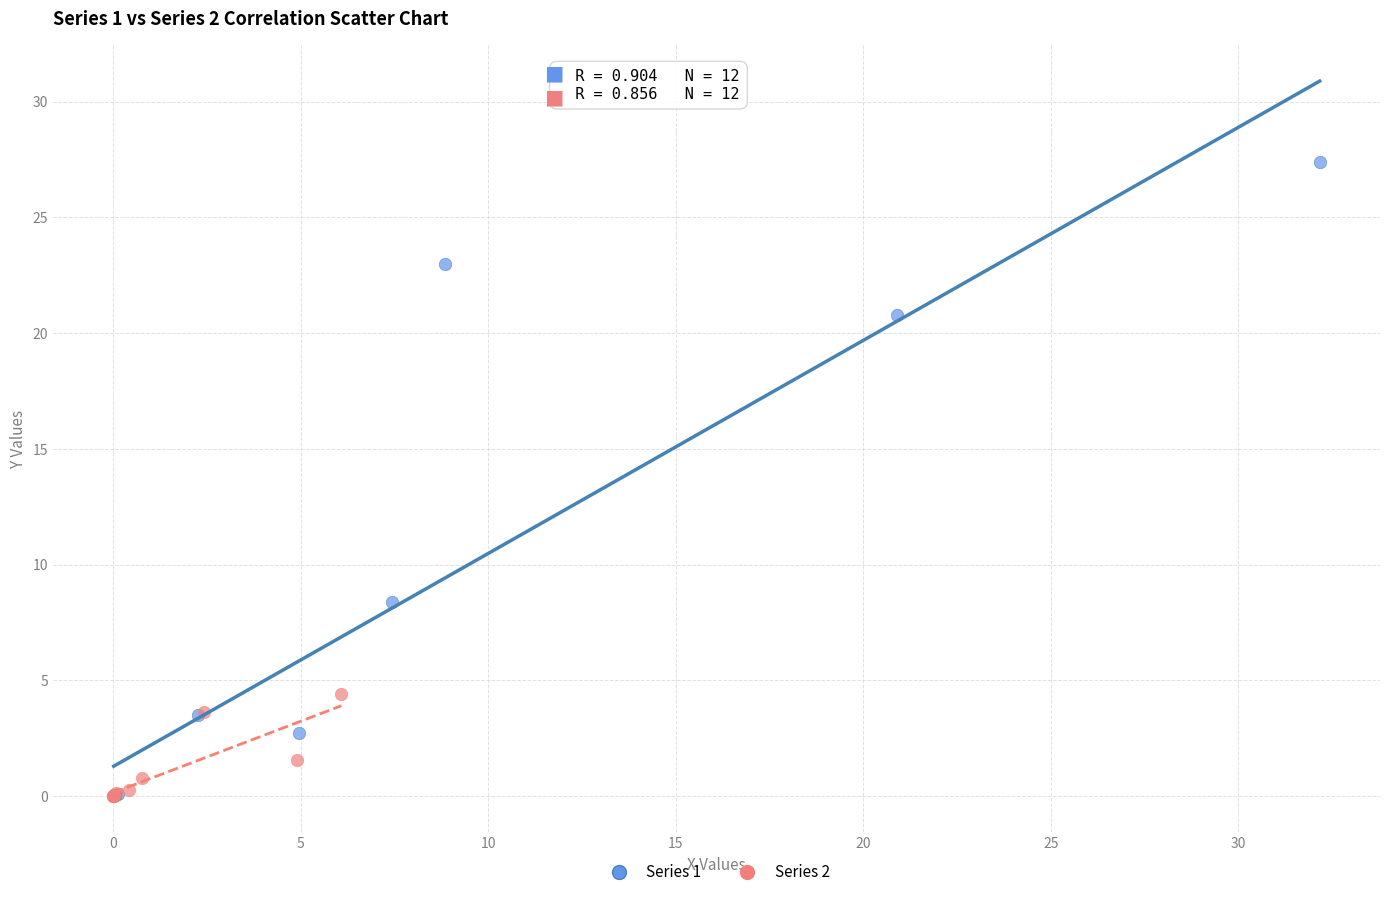

Which series has the largest Y range (max minus min)?

Series 1